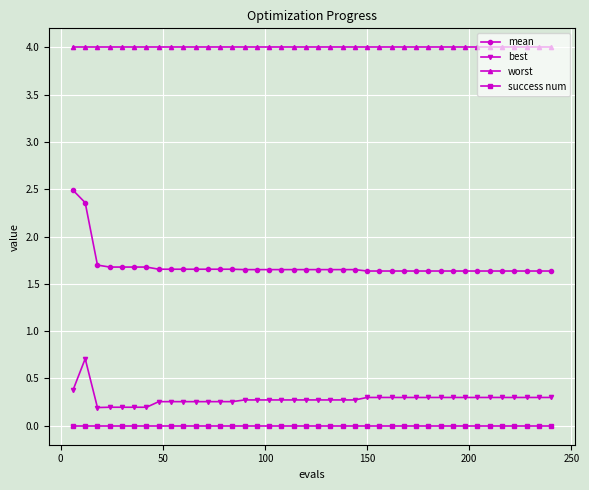

How many mean values are between 1 and 2?

38